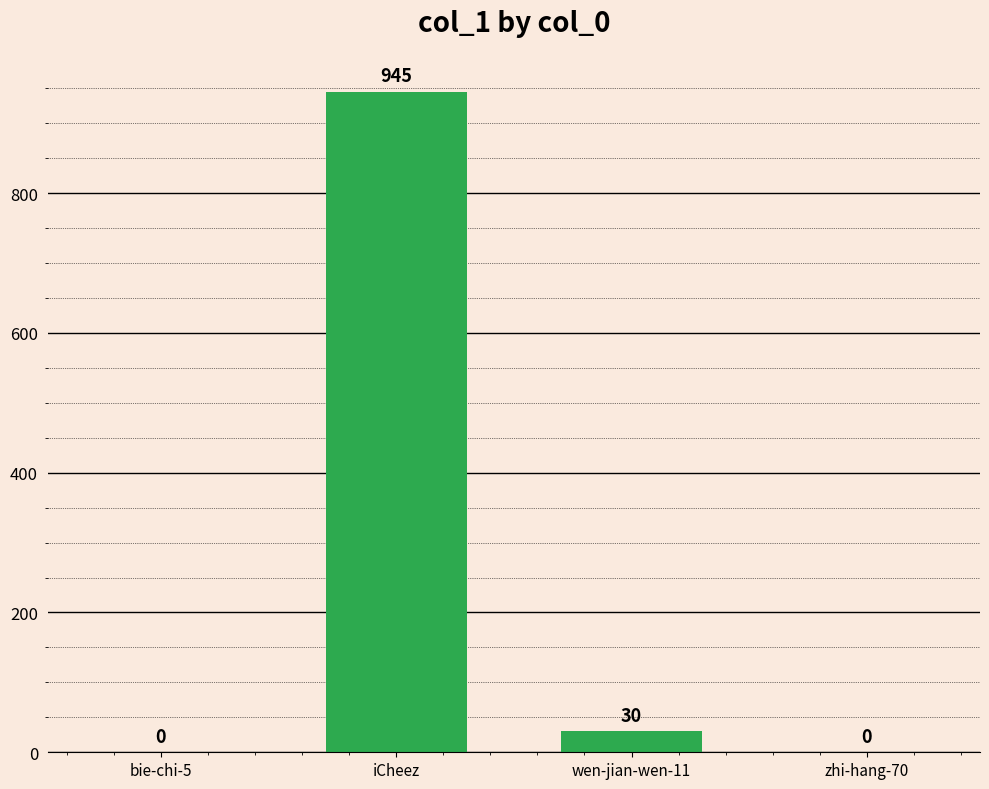

How many values are above zero?

2